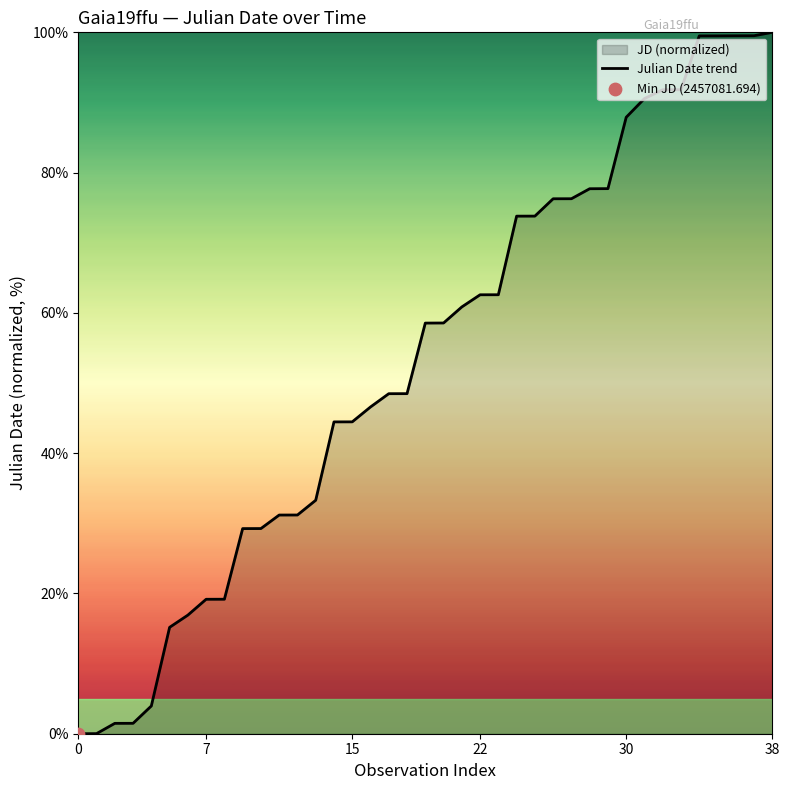

What is the maximum value shown in the chart?

100.0